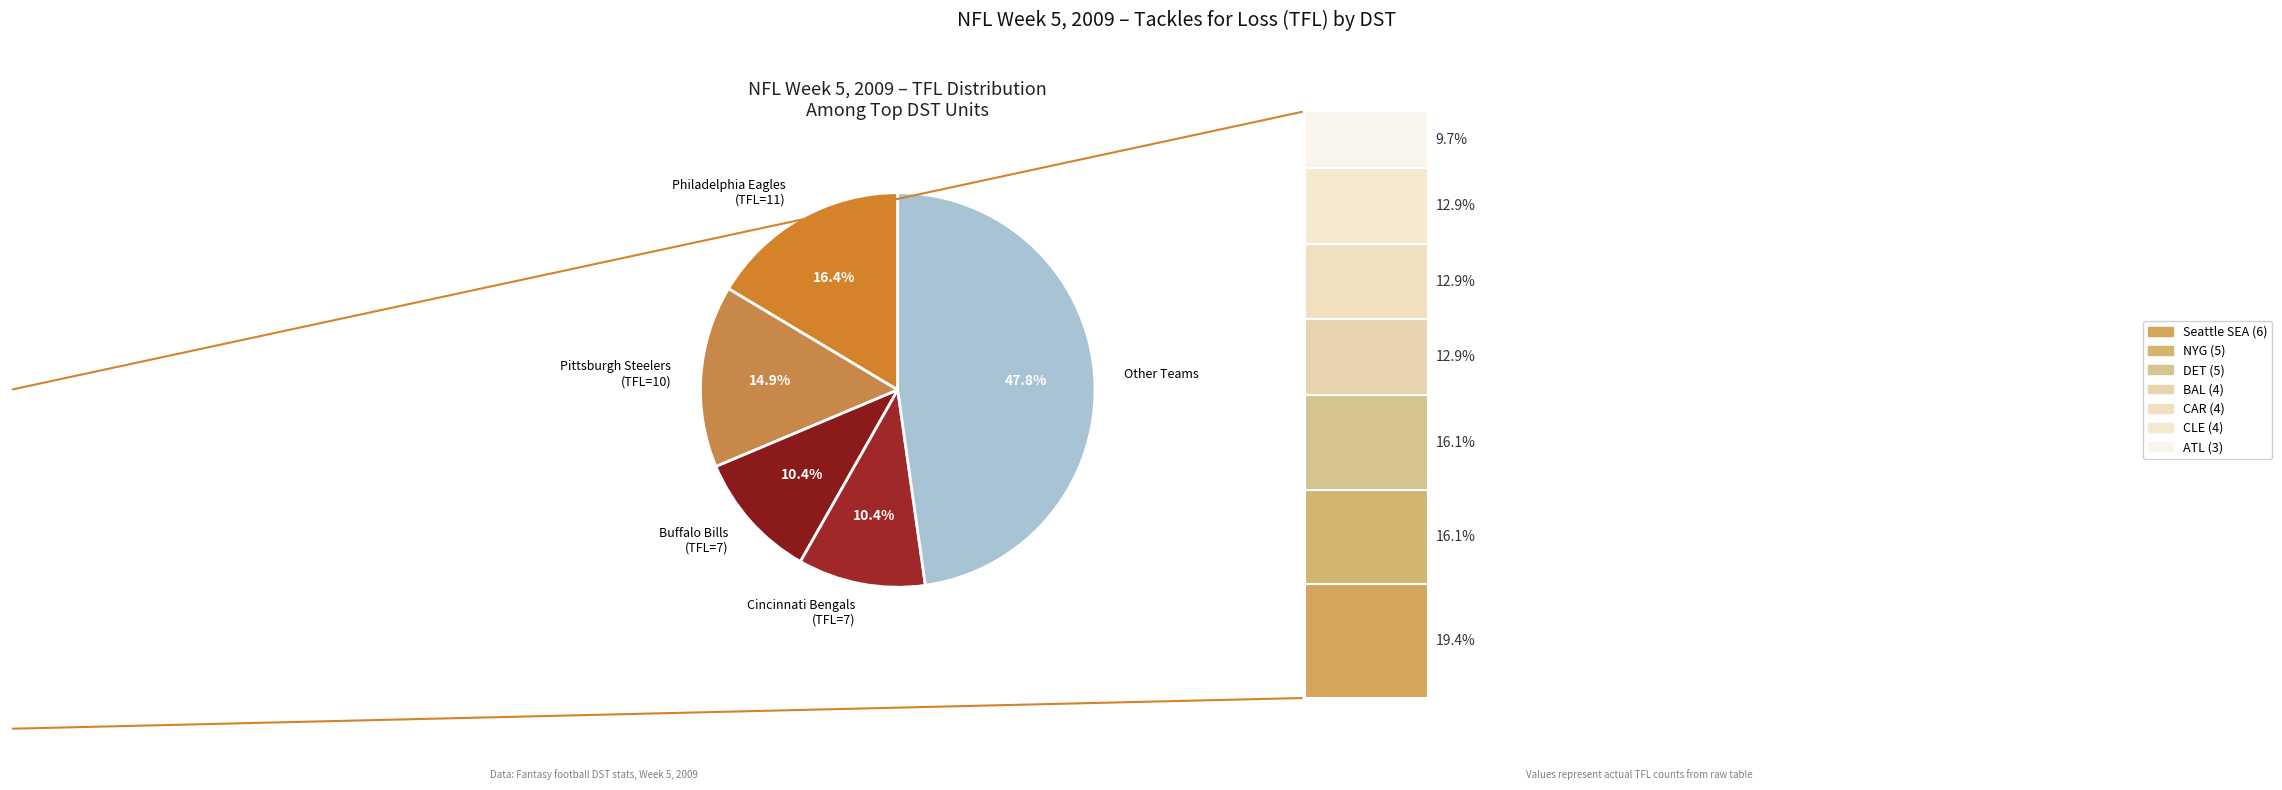

True or false: Buffalo Bills accounts for 5% of the total.

False